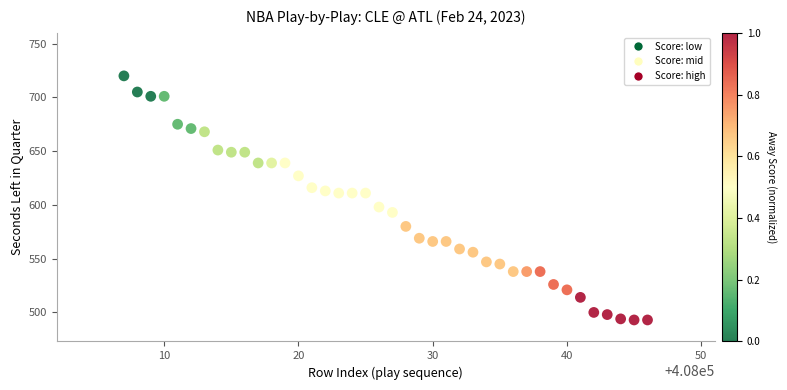

What is the range of X values (max minus min)?

39